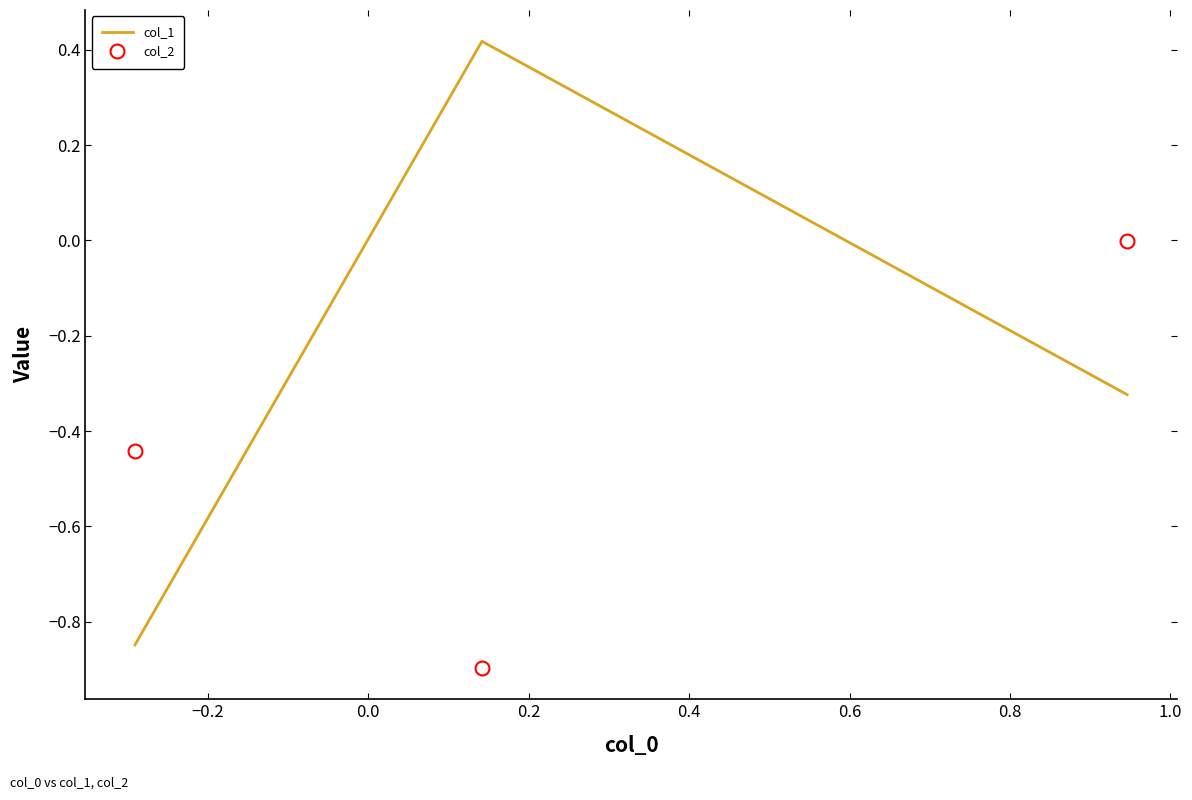

What is the difference between the maximum and minimum values in the col_2 series?

0.9